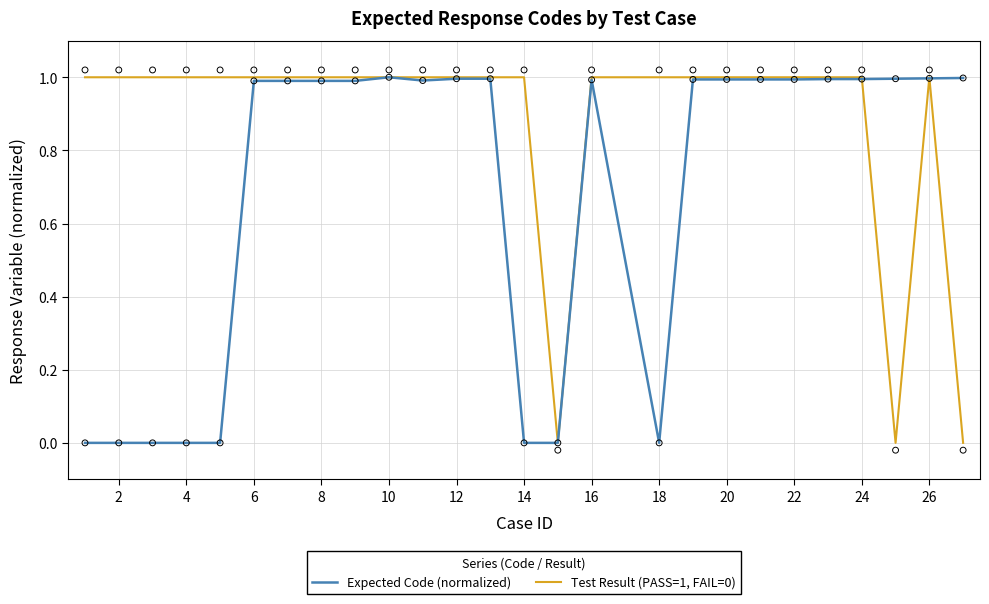

At how many categories does at least one series exceed 0?

25